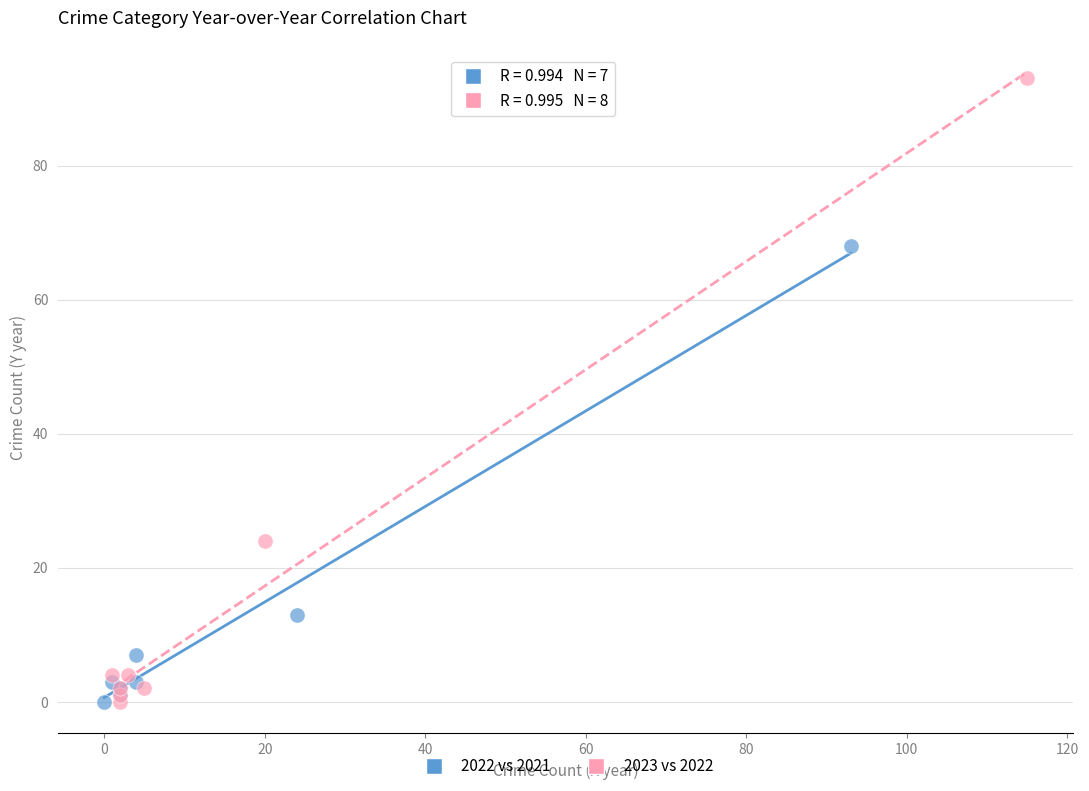

Which series contains the highest Y value?

2023 vs 2022